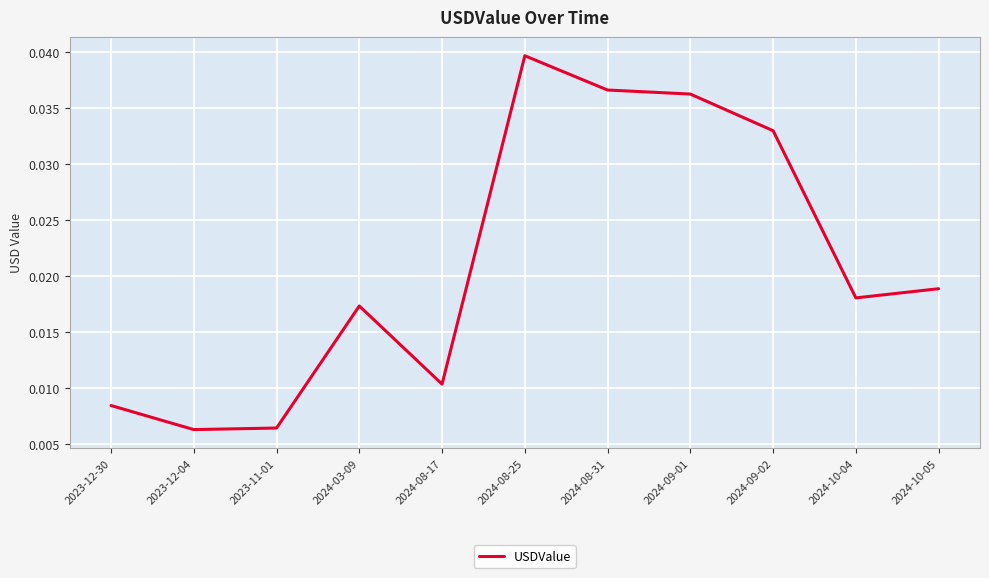

True or false: there are more than 1 points higher than both neighbors.

True